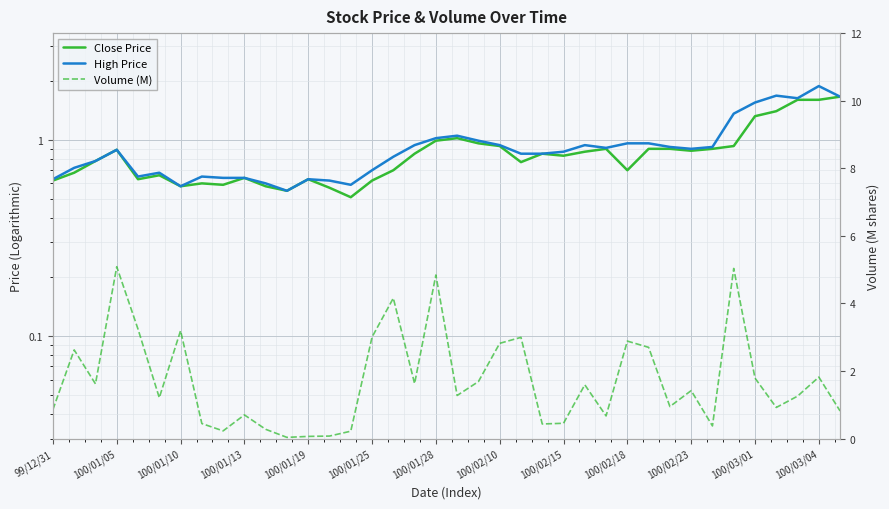

What are all the series names shown in the legend?

Close Price, High Price, Volume (M)